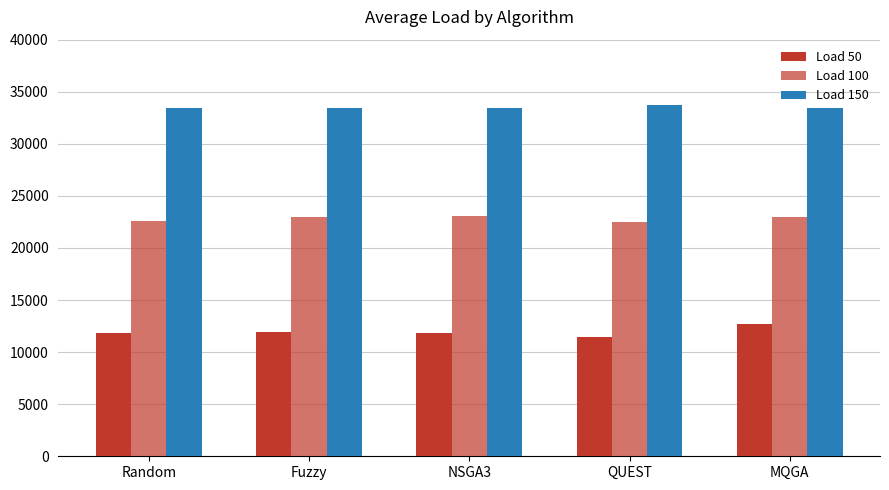

At which label is Load 50 closest to 12088?

Fuzzy